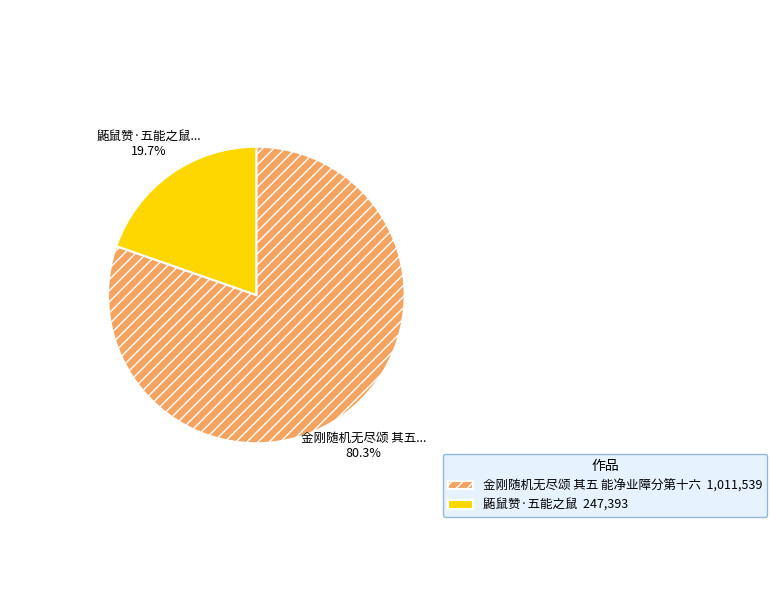

Which slice represents more than half of the pie?

金刚随机无尽颂 其五 能净业障分第十六